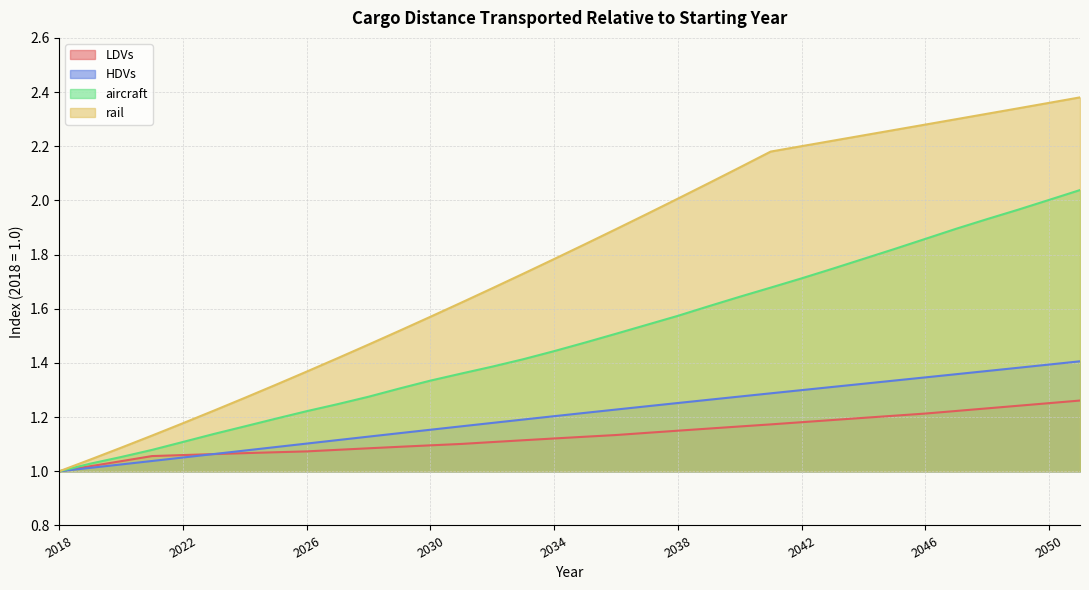

Is it true that HDVs equals 1.0 at 2018?

True